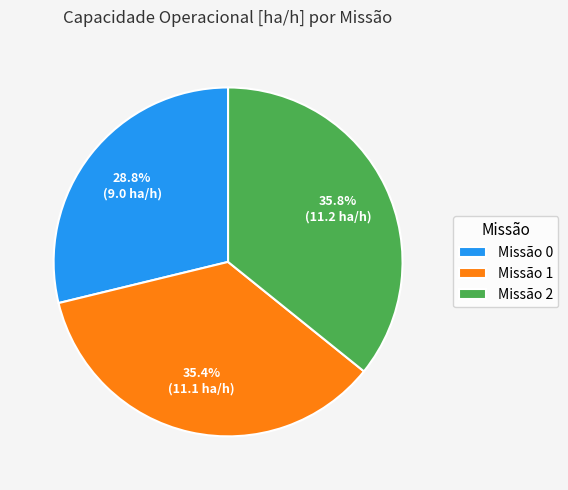

To the nearest percent, what is the average slice percentage?

33%